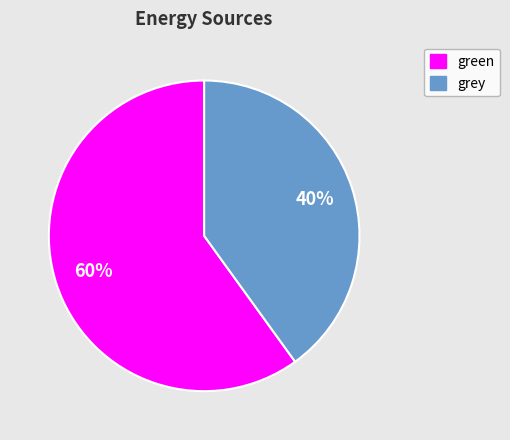

To the nearest percent, what is the difference between the largest and smallest slice percentages?

20%